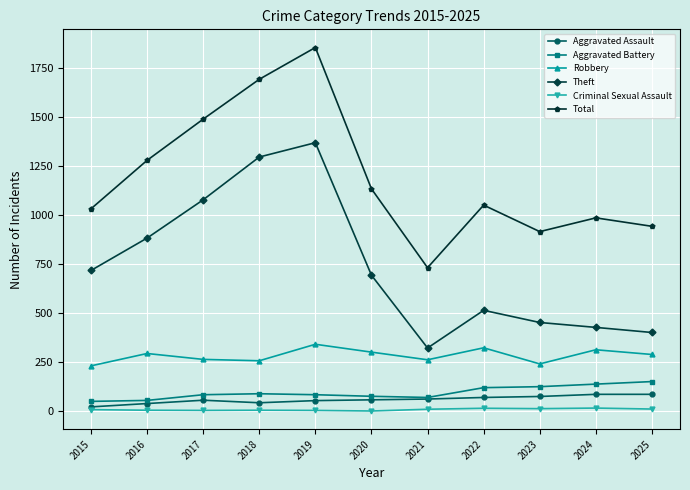

How many lines are shown in the chart?

6